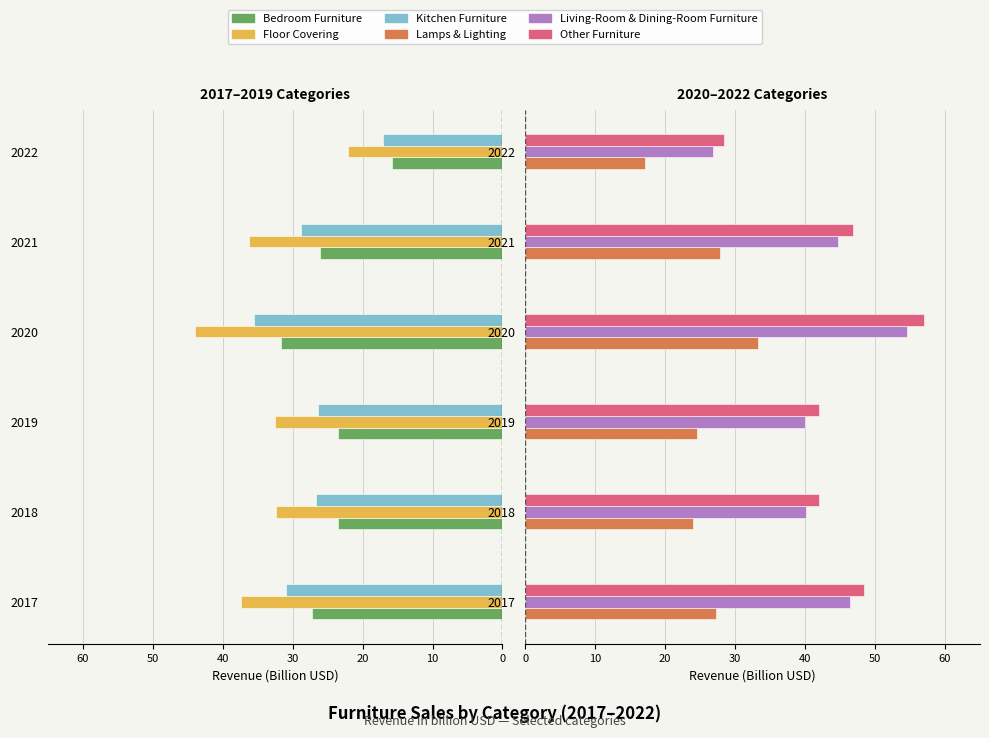

What is the value of the Kitchen Furniture bar at the 6th from the left?

-17.1